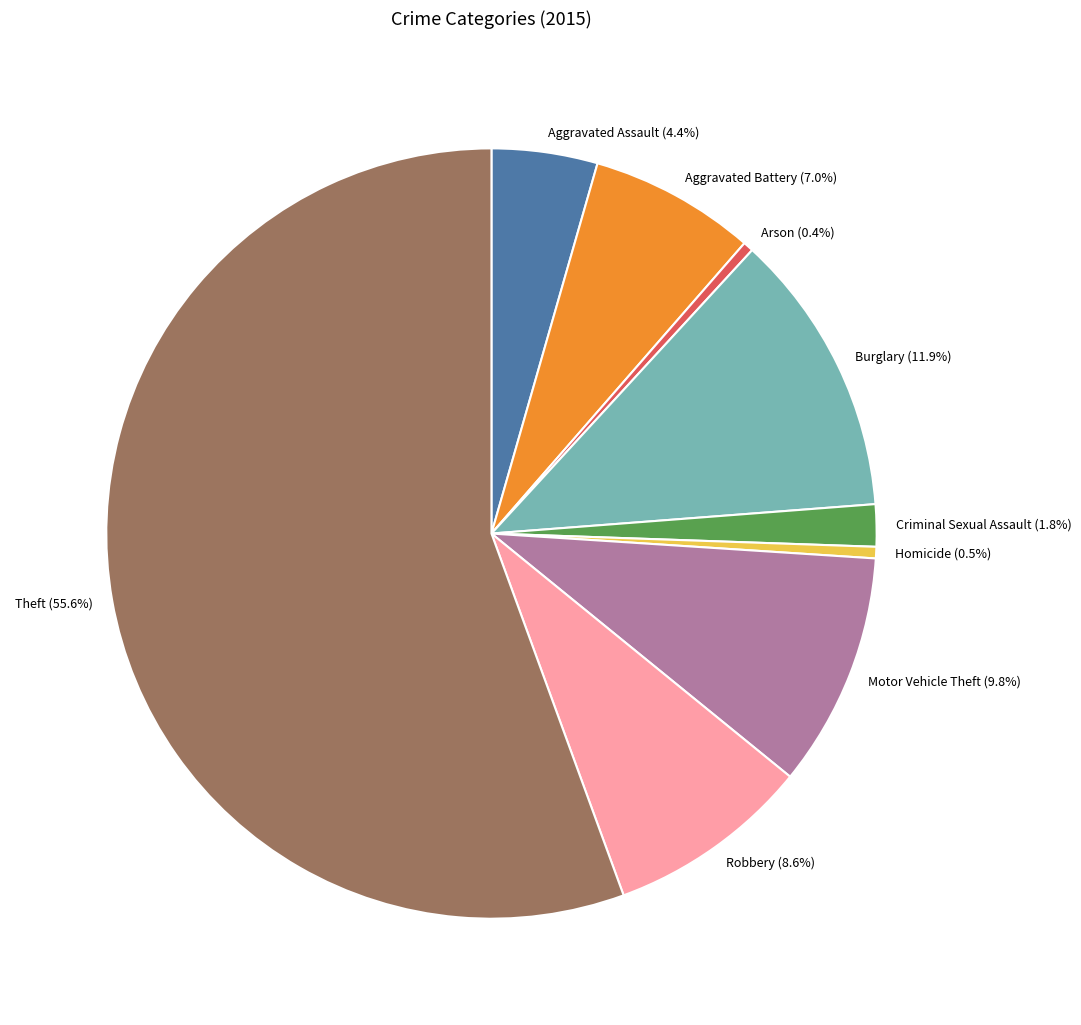

To the nearest percent, what is the difference between the Burglary and Theft slice percentages?

44%